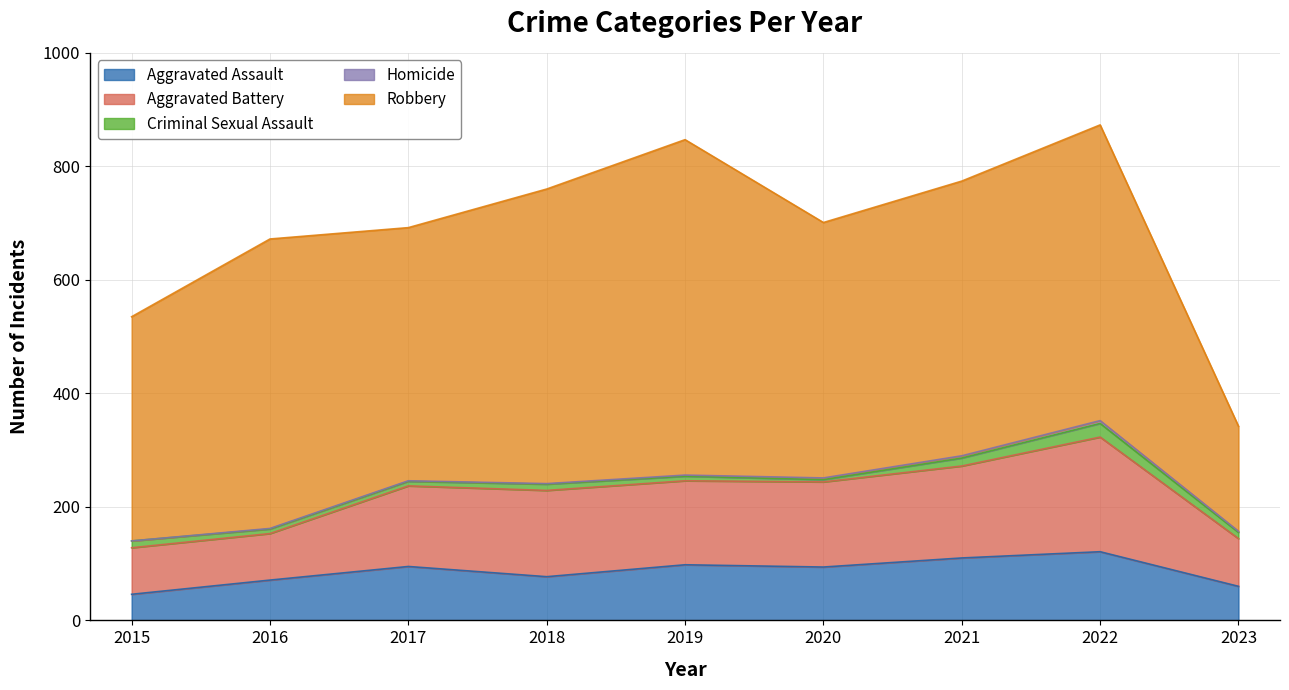

Which category has the highest value in the Aggravated Assault series?

2022